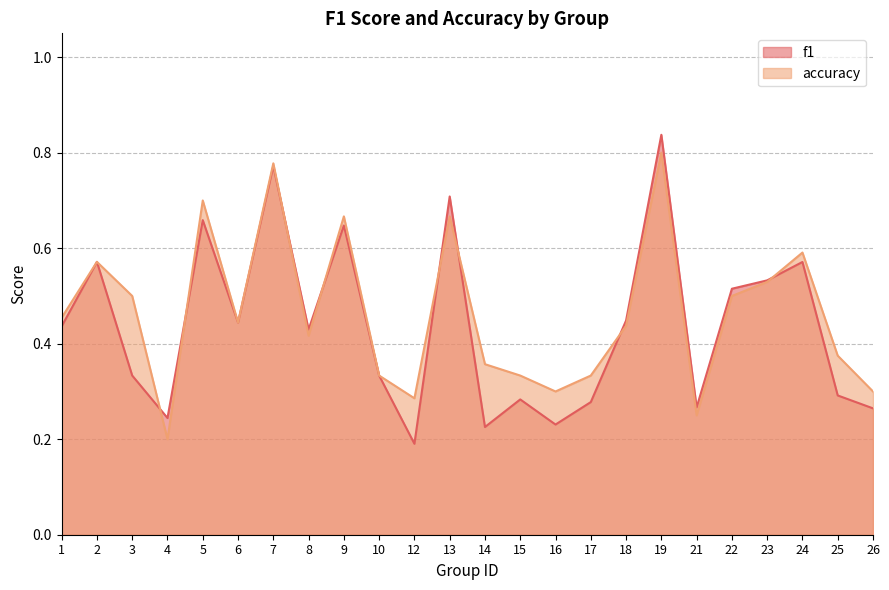

What is the maximum value for f1?

0.8